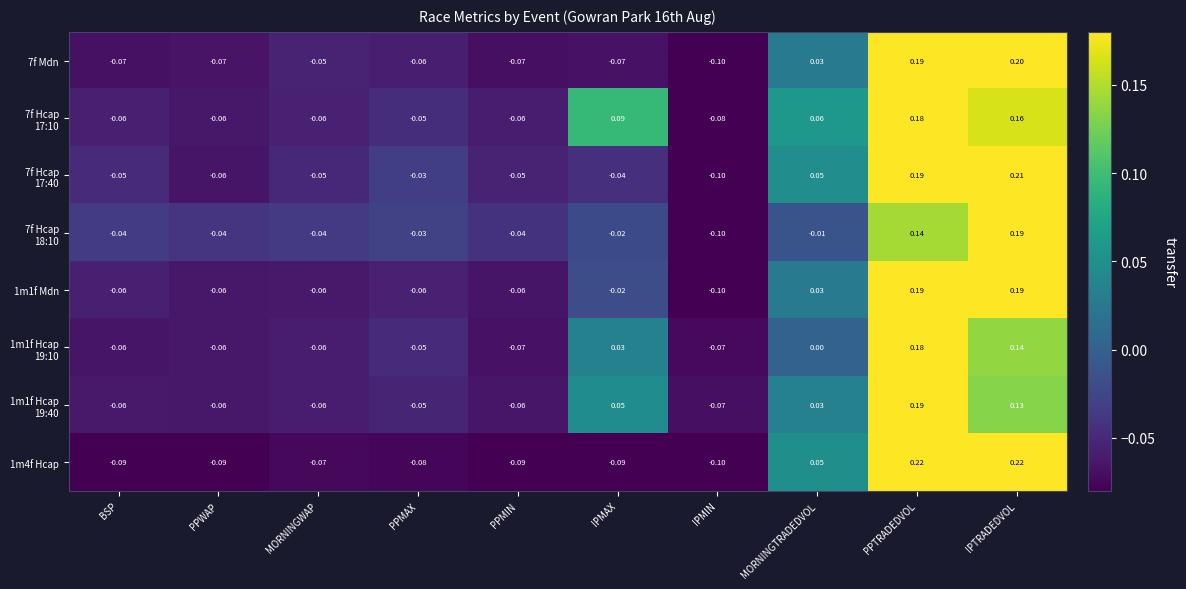

Which category has the lowest value in the 1m4f Hcap series?

IPMIN